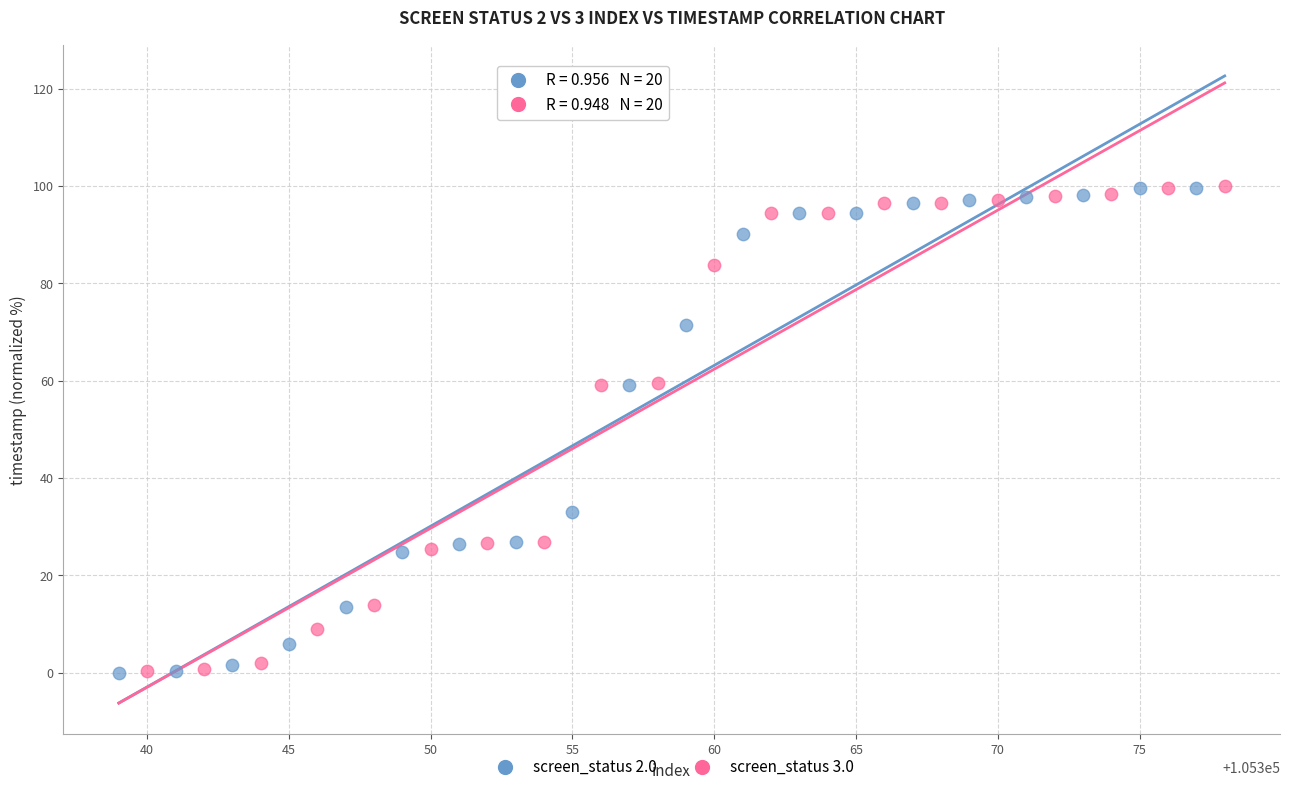

Which series has the largest Y range (max minus min)?

screen_status 2.0